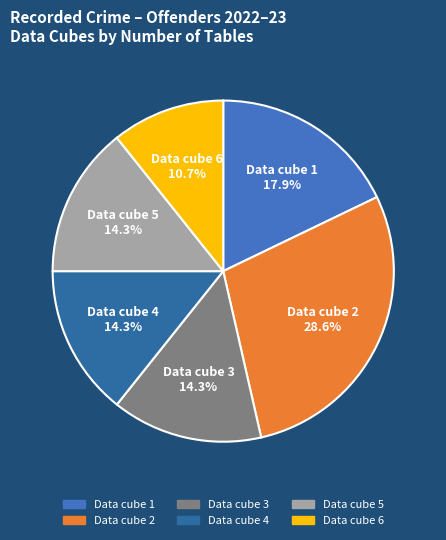

To the nearest percent, what portion does Data cube 1 represent?

18%